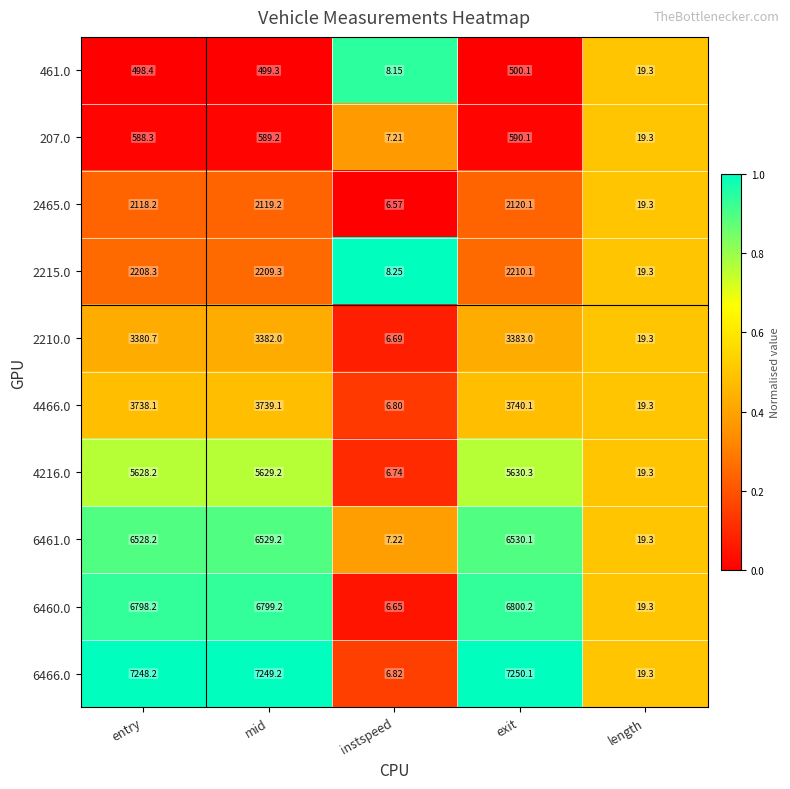

List the labels in order of 4466.0 value, largest first.

exit, mid, entry, length, instspeed